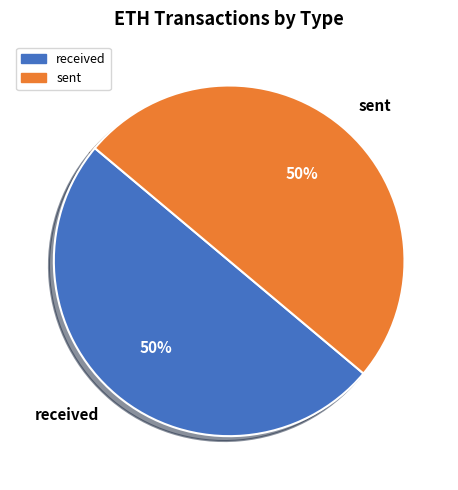

Count the number of slices in the pie.

2